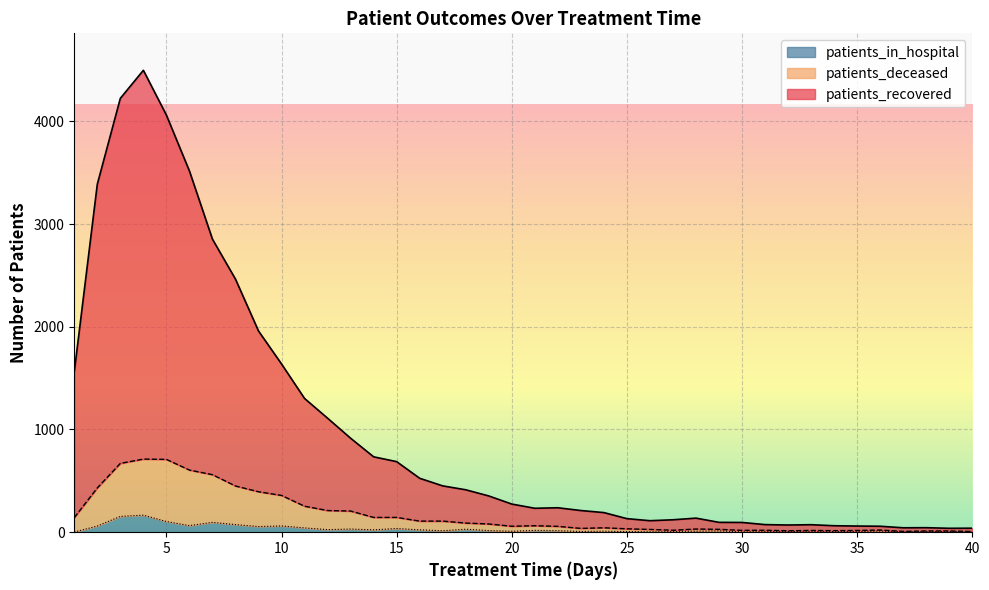

List the series in order of their peak value, lowest first.

patients_in_hospital, patients_deceased, patients_recovered